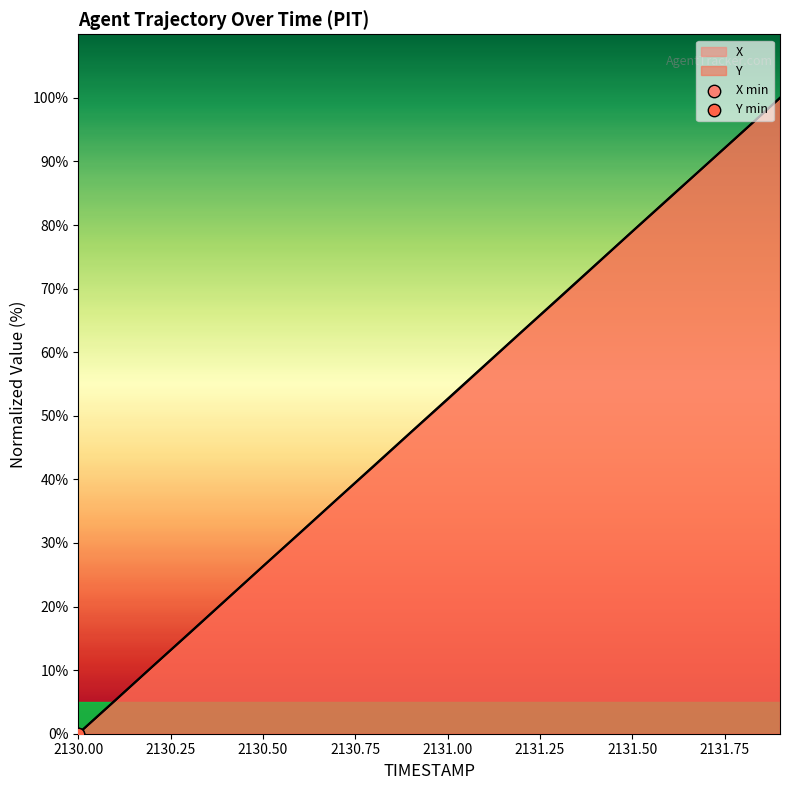

Which series reaches the maximum Y coordinate?

X